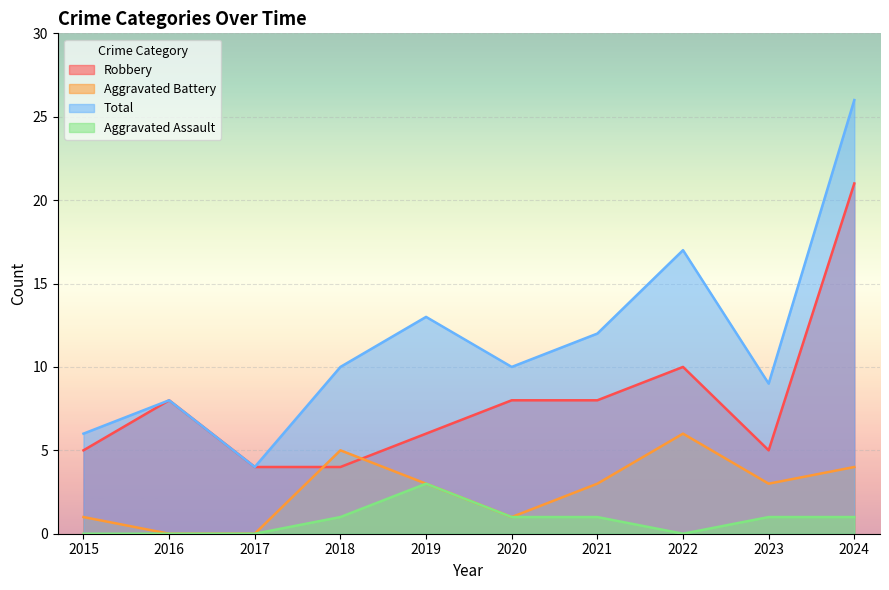

Reading left to right, list all the values displayed in this chart.

Robbery: 2015=5	2016=8	2017=4	2018=4	2019=6	2020=8	2021=8	2022=10	2023=5	2024=21
Aggravated Battery: 2015=1	2016=0	2017=0	2018=5	2019=3	2020=1	2021=3	2022=6	2023=3	2024=4
Total: 2015=6	2016=8	2017=4	2018=10	2019=13	2020=10	2021=12	2022=17	2023=9	2024=26
Aggravated Assault: 2015=0	2016=0	2017=0	2018=1	2019=3	2020=1	2021=1	2022=0	2023=1	2024=1